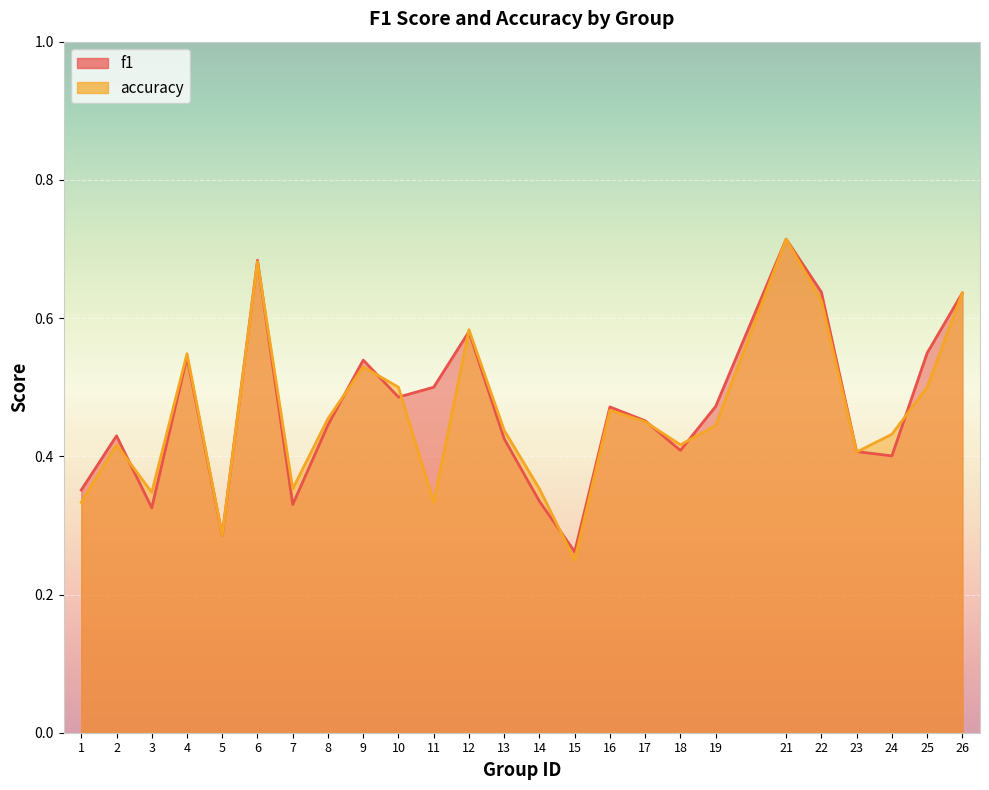

The f1 series shows 0.2 at 10. True or false?

False